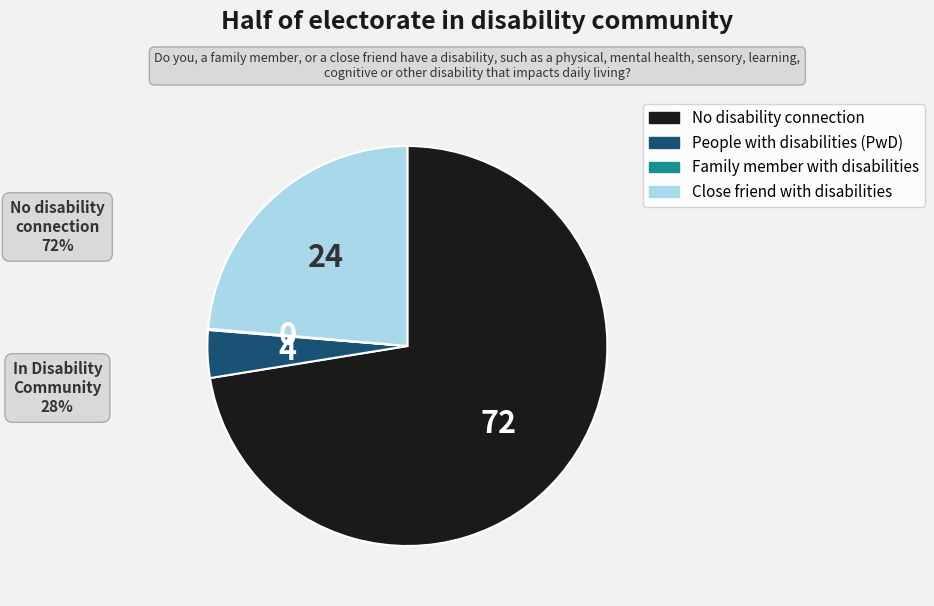

Does any single category account for the majority?

Yes